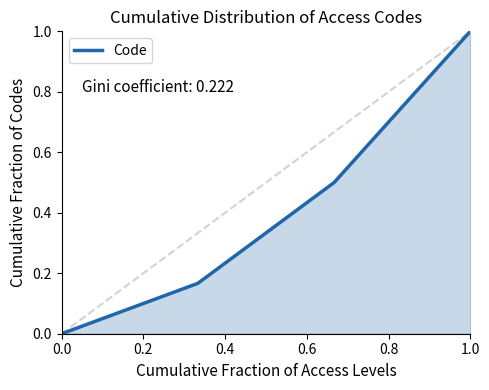

What is the sum of all values?

1.7